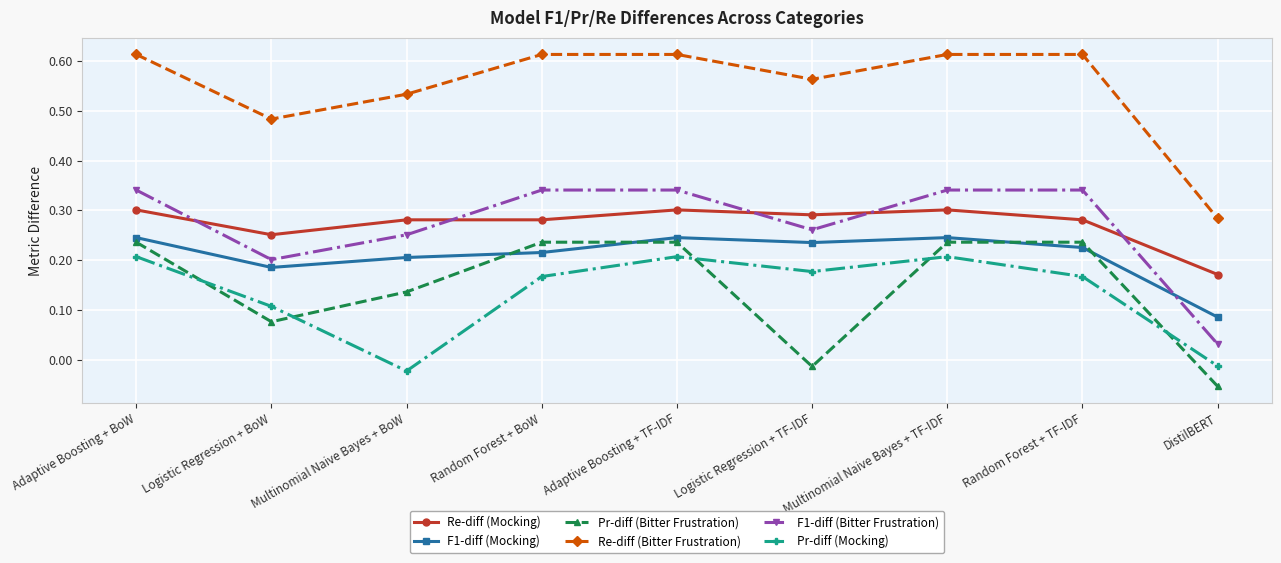

What is the sum of all F1-diff (Mocking) values?

1.9